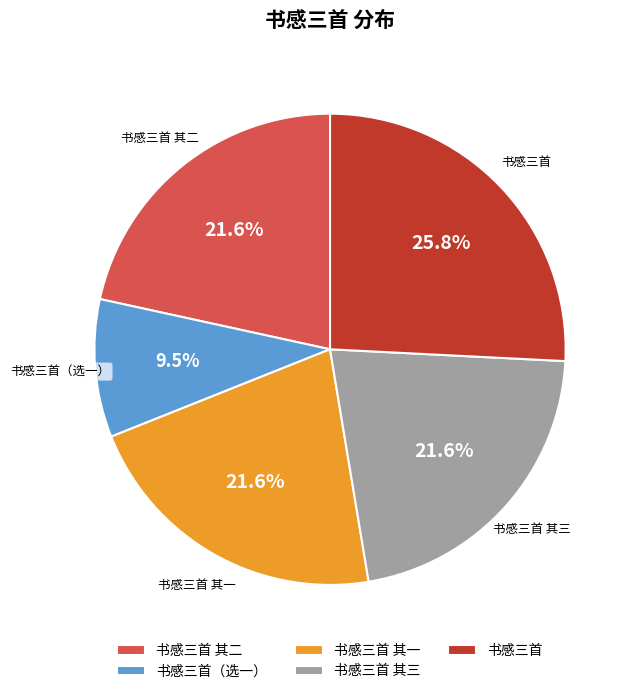

What is the total percentage of 书感三首 其二 and 书感三首 其一?

43.2%